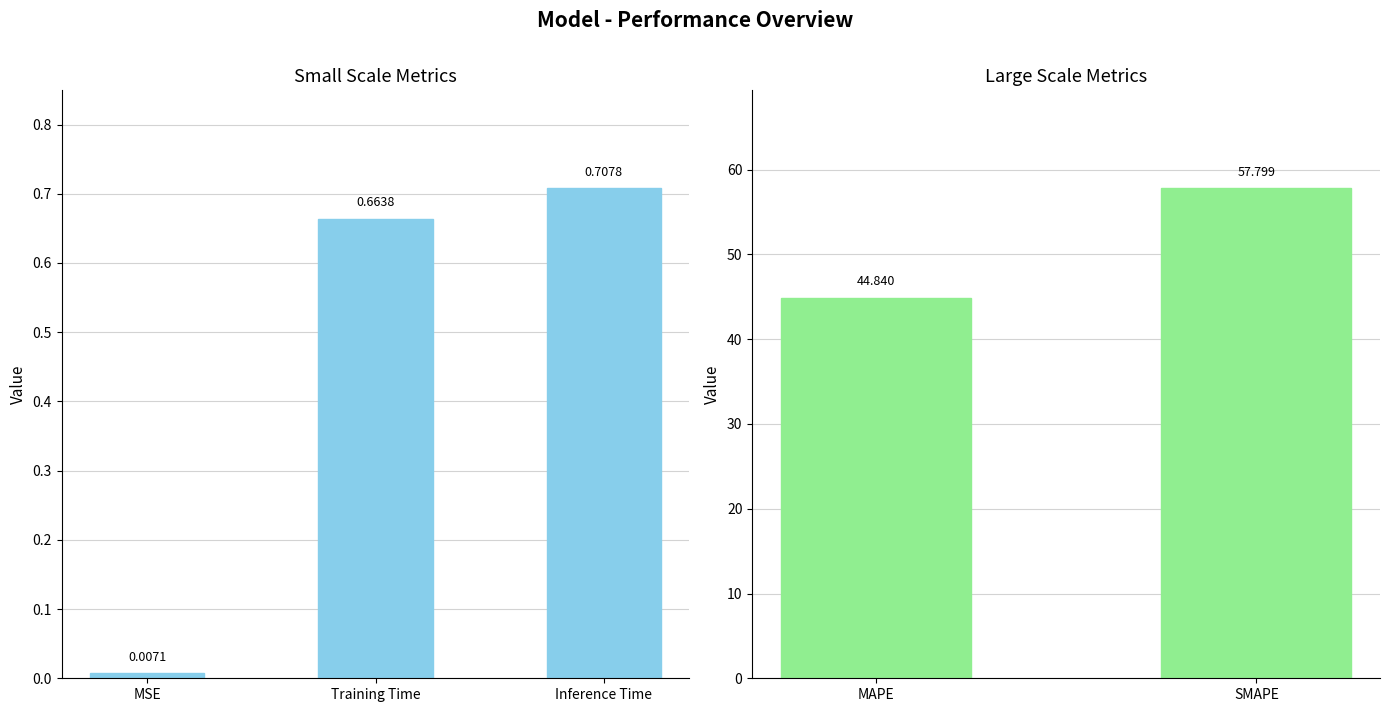

What position from the left is SMAPE?

2